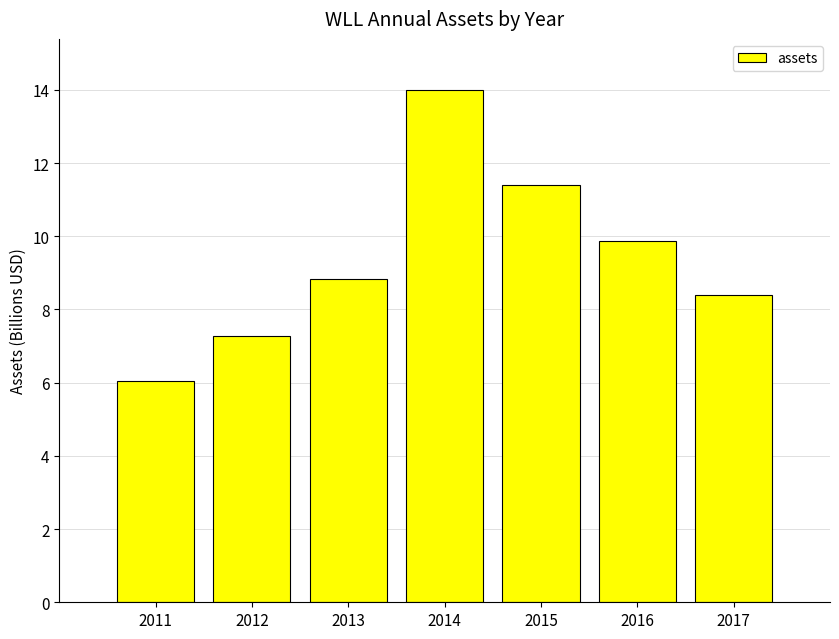

What is the value of the 1st bar from the left?

6.0